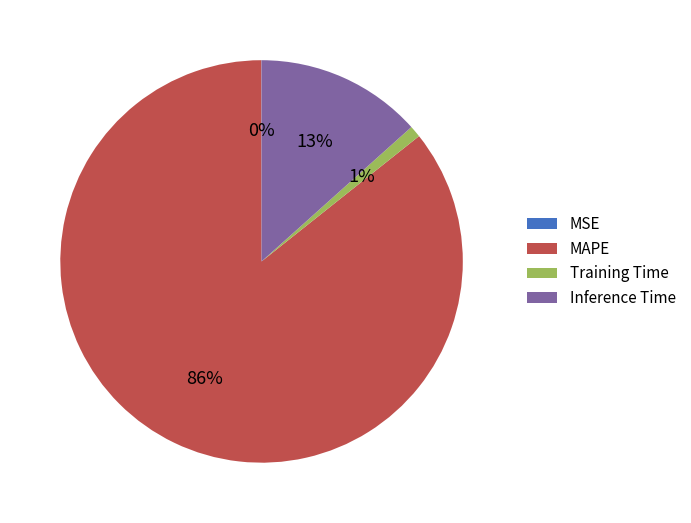

To the nearest percent, what is the average slice percentage?

25%